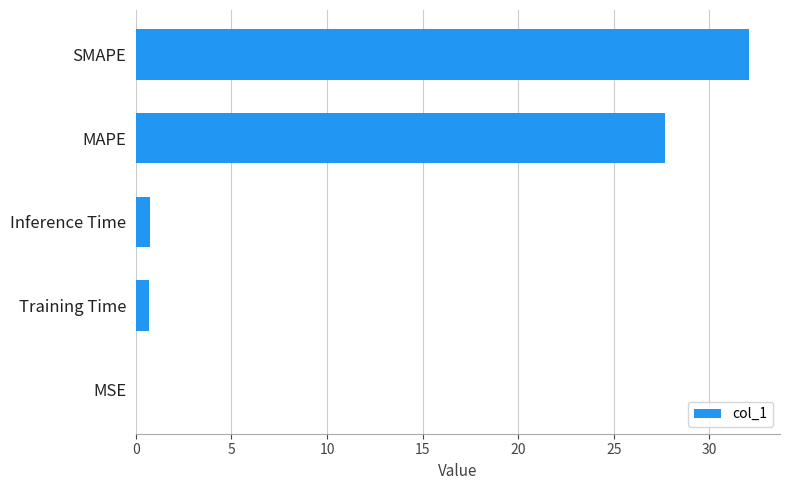

Where is the data nearest to the value 16?

MAPE